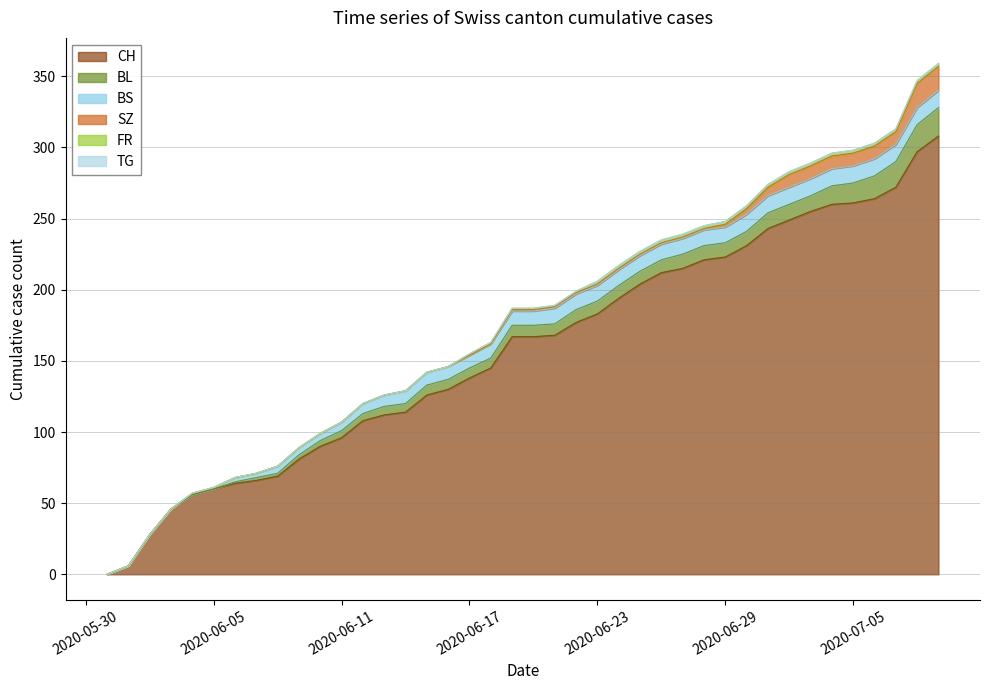

The value of BS at 2020-07-04 is 7. True or false?

False